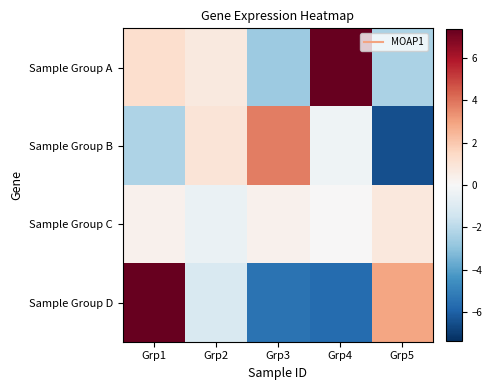

Which series has the largest total across all categories?

Sample Group A